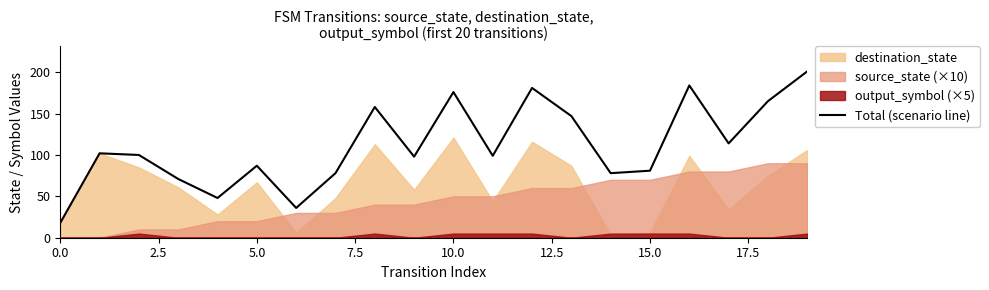

How many points are higher than both their immediate neighbors (excluding endpoints)?

6